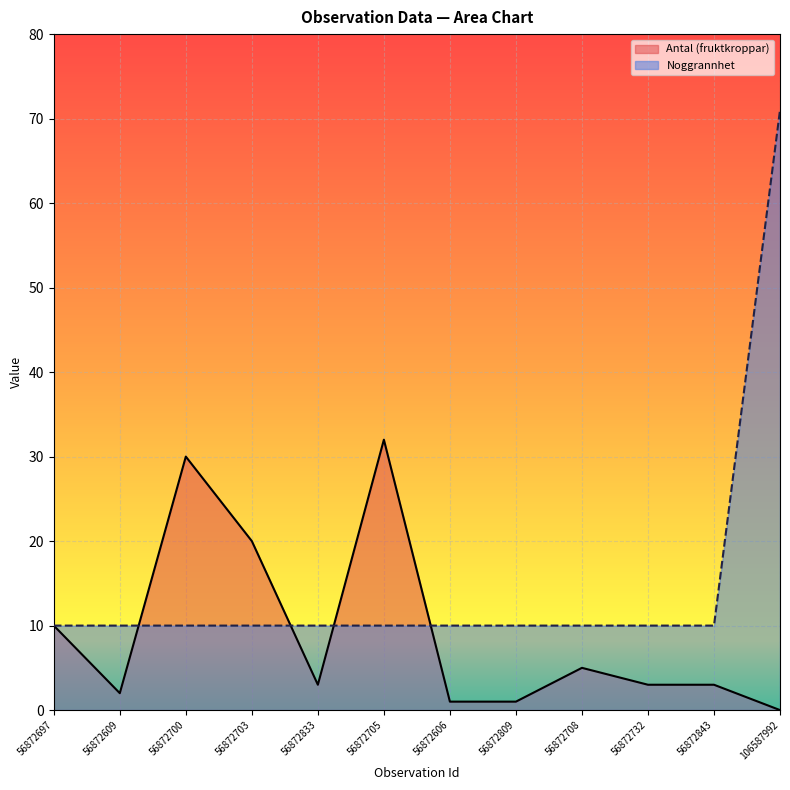

What is the total value across all series at 56872708?

15